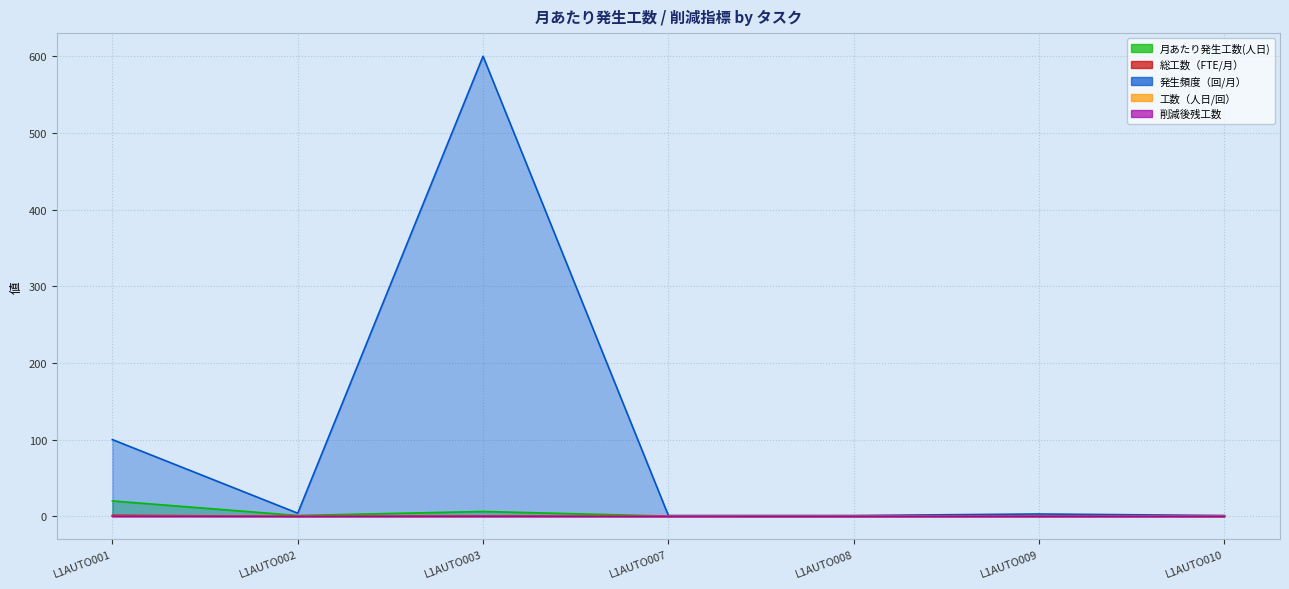

Which series has the largest range (max minus min)?

発生頻度（回/月）